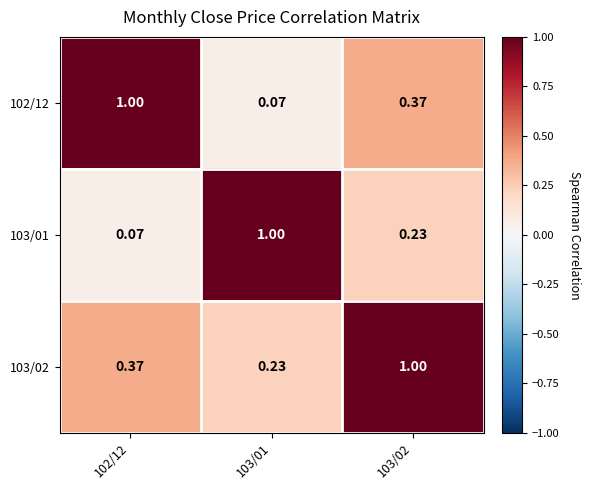

Is the value of 102/12 at 103/02 greater than the value of 103/02 at 103/02?

No